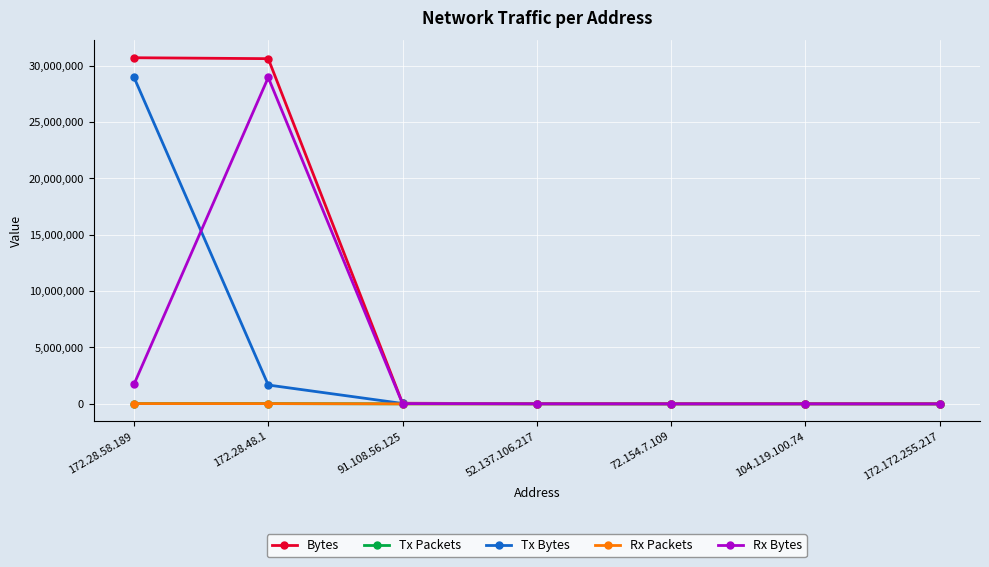

What is the maximum value shown in the chart?

30714844